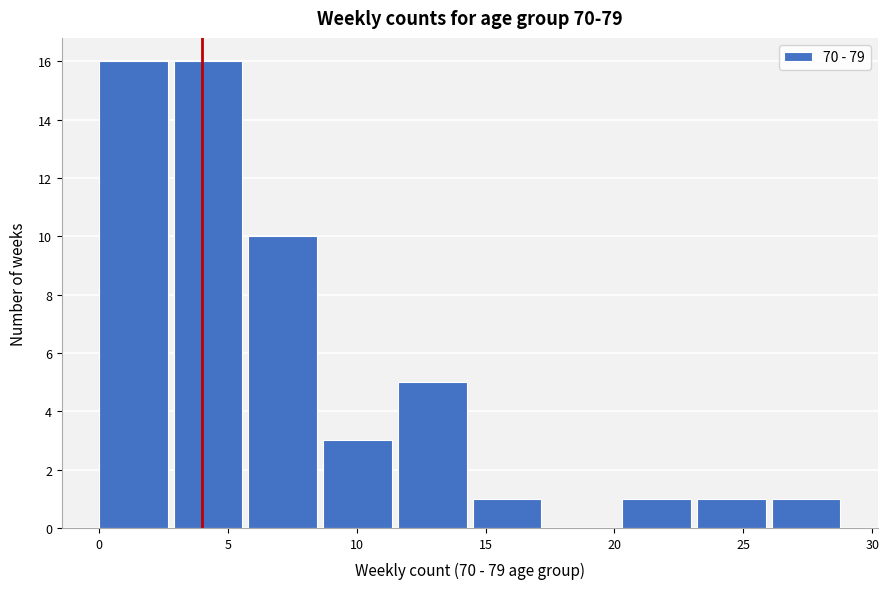

Reading left to right, transcribe this chart: for each bar, give the range it covers on the x-axis and its height. Neither the bar edges nor the heights are printed on the chart, so give them approximately, as read against the axes.

0.0 to 2.9: 16
2.9 to 5.8: 16
5.8 to 8.7: 10
8.7 to 11.6: 3
11.6 to 14.5: 5
14.5 to 17.4: 1
17.4 to 20.3: 0
20.3 to 23.2: 1
23.2 to 26.1: 1
26.1 to 29.0: 1